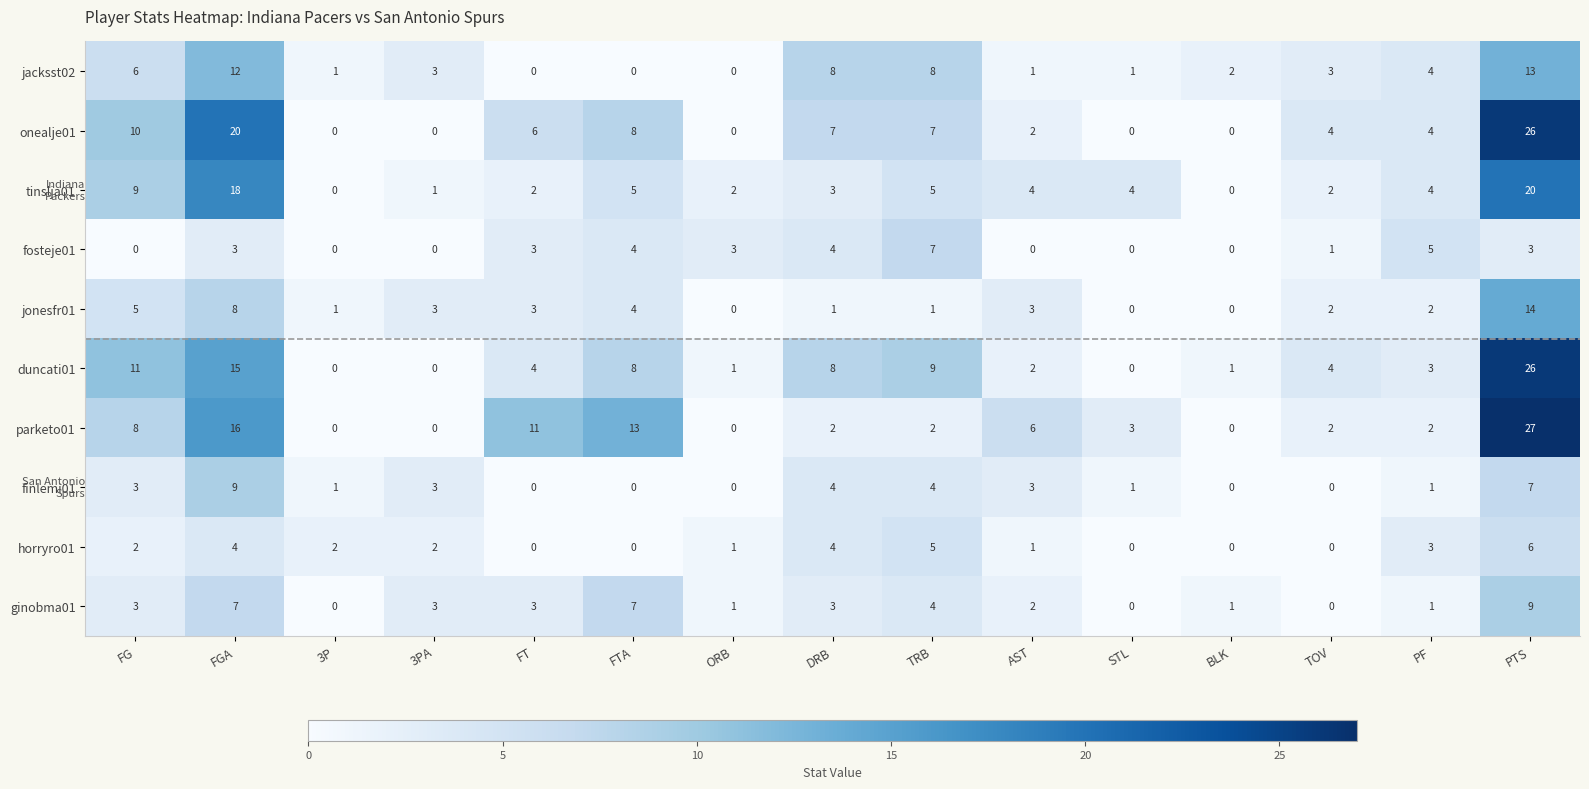

At which label is horryro01 closest to 3?

PF